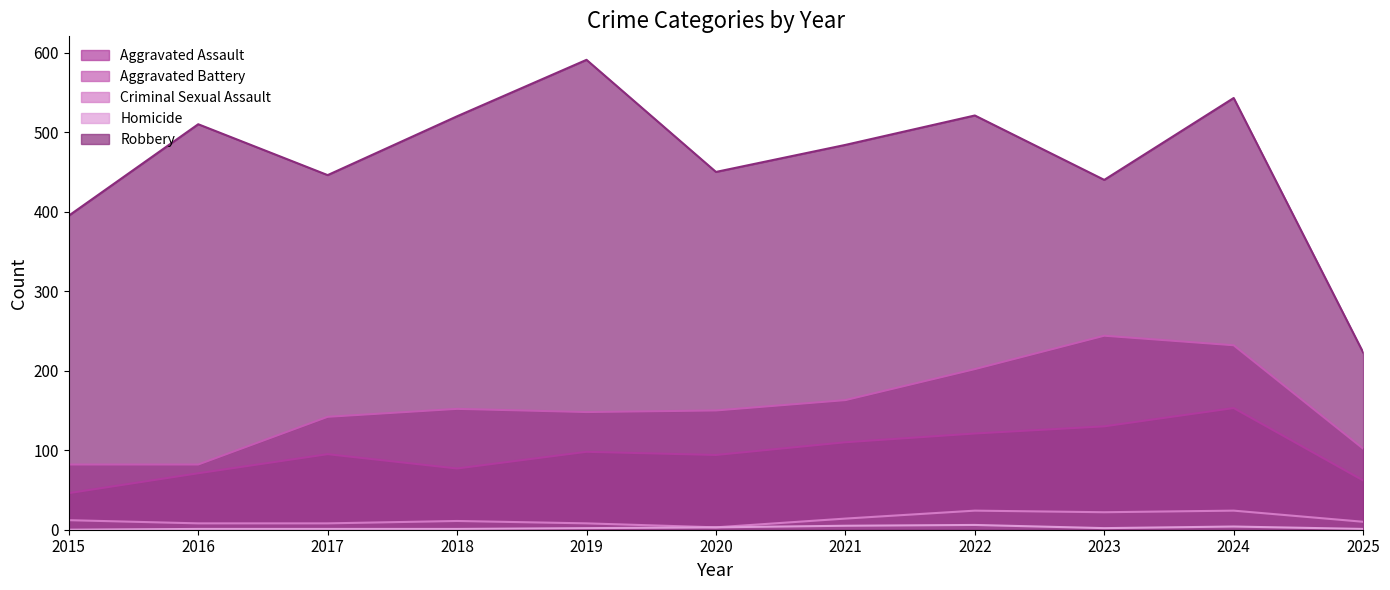

Count the number of categories in the chart.

11